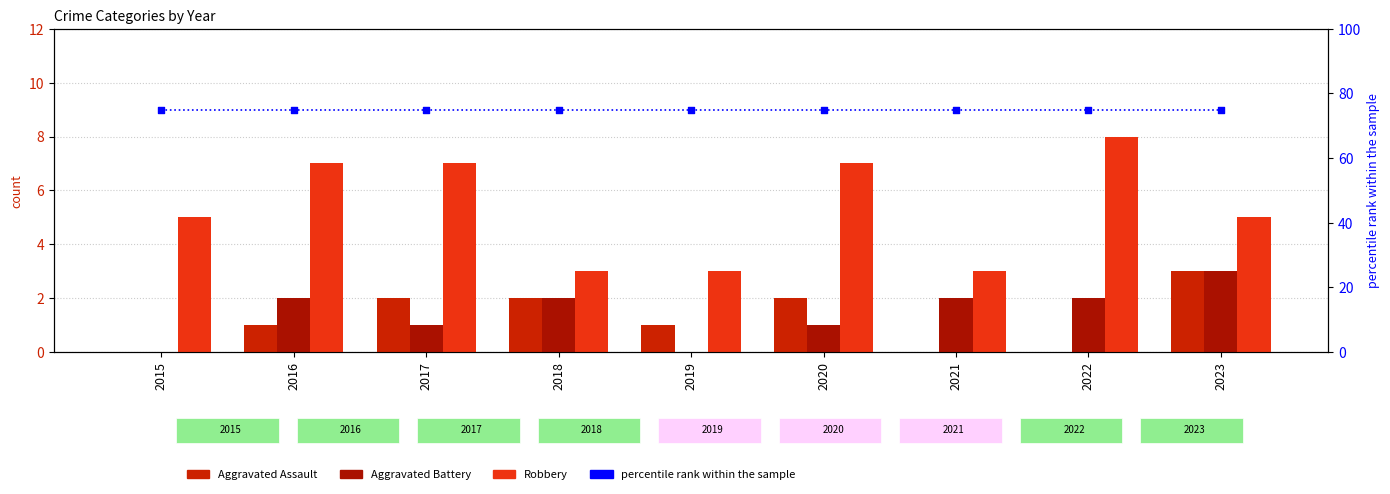

At how many categories does at least one series exceed 43?

9